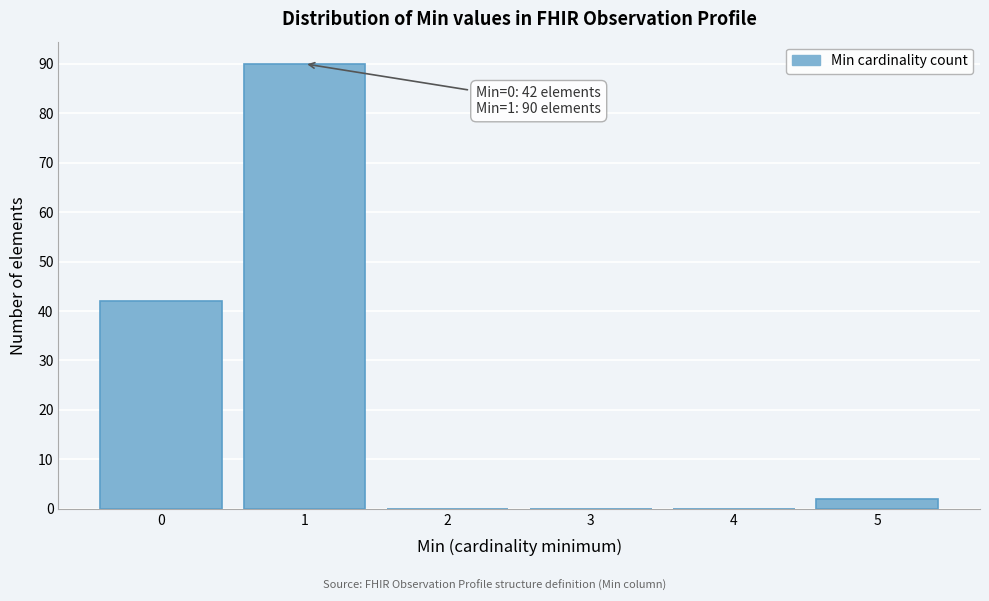

Reading right to left, extract all data points from this chart.

5=2	4=0	3=0	2=0	1=90	0=42